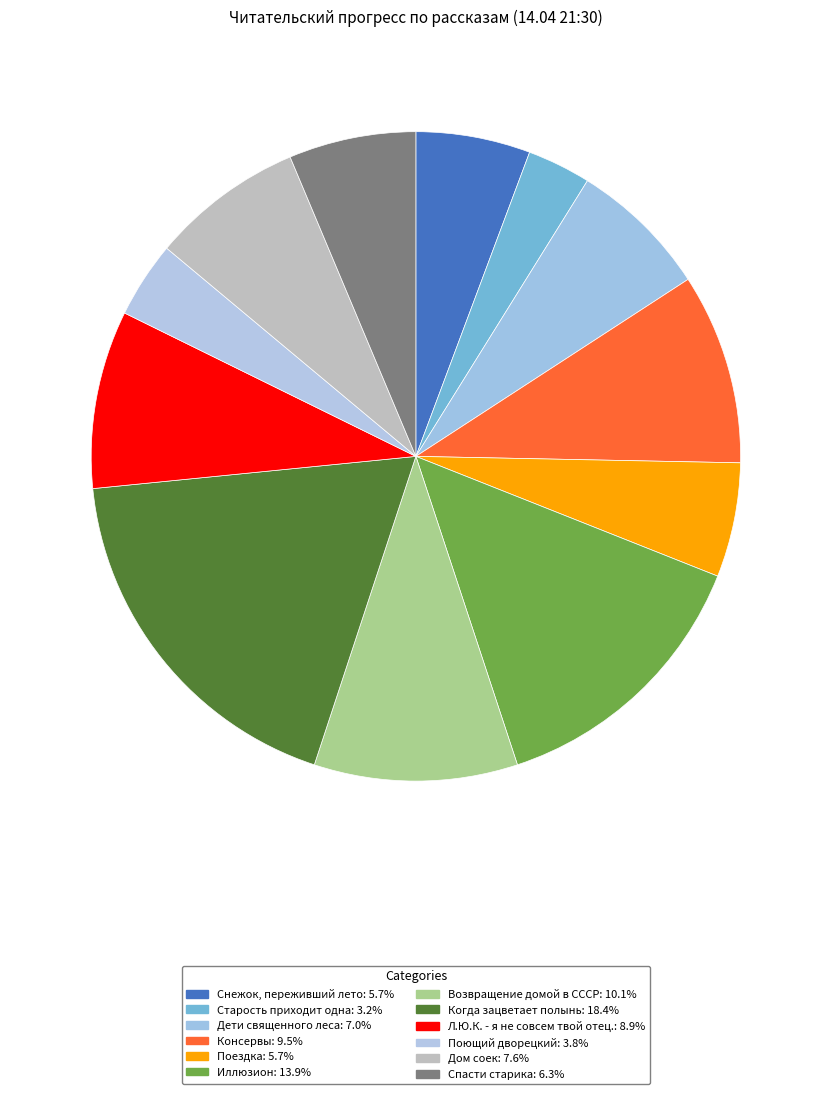

To the nearest percent, what is the average slice percentage?

8%